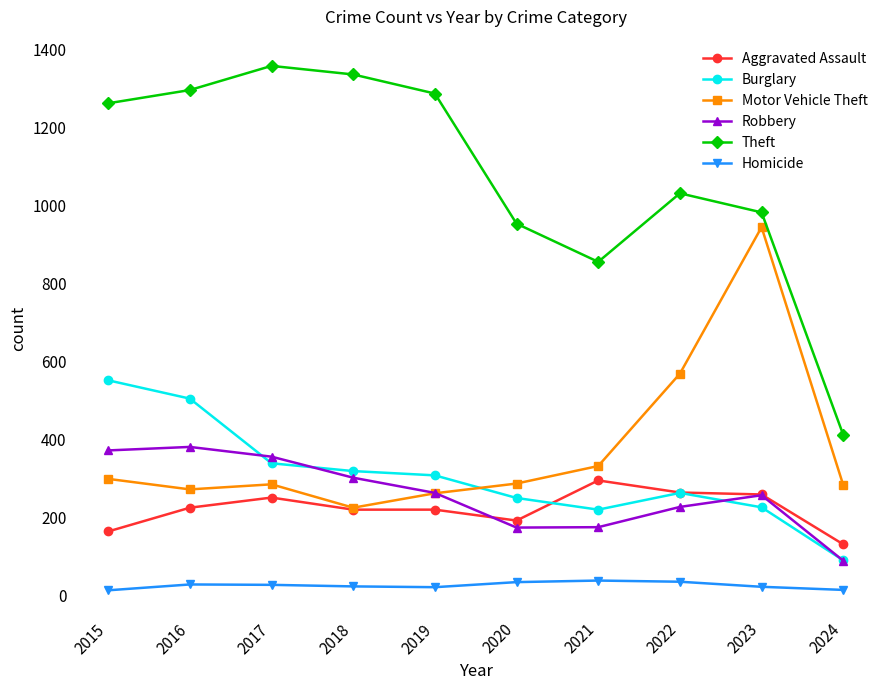

At how many categories does at least one series exceed 467?

9